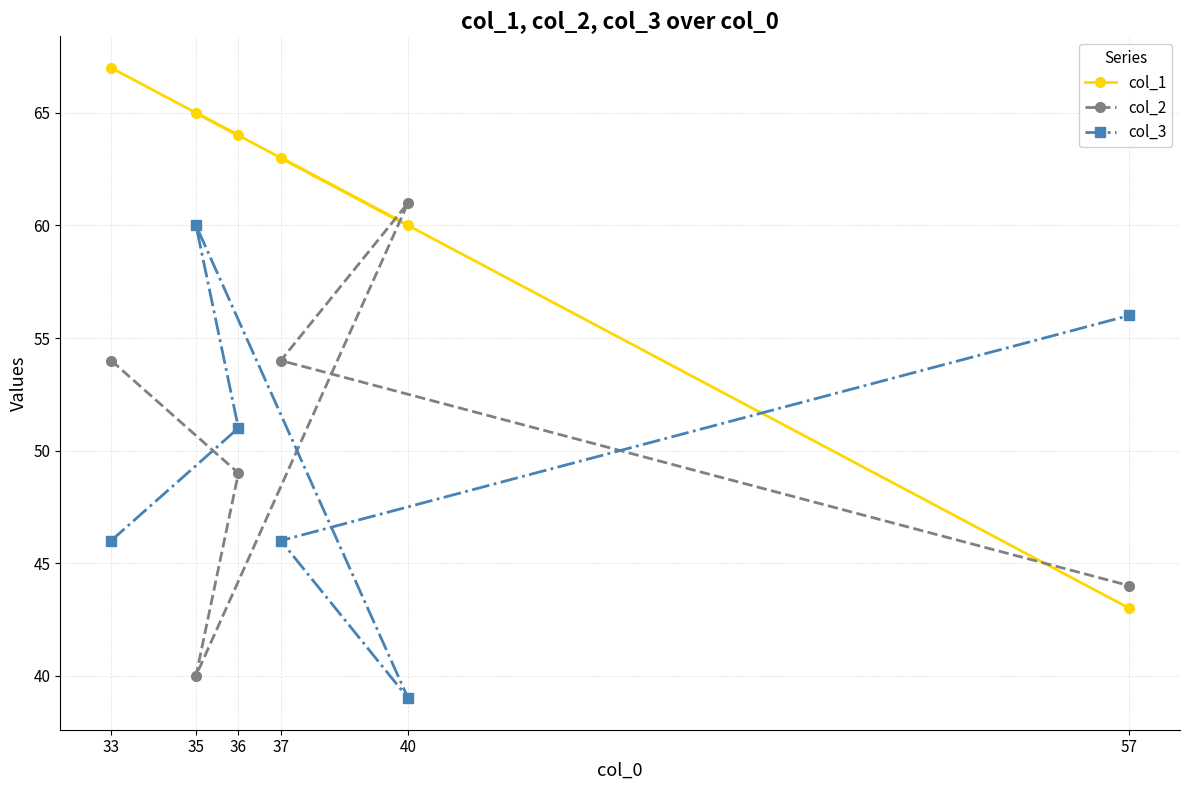

Between which two adjacent categories do col_2 and col_1 first intersect?

35 and 40